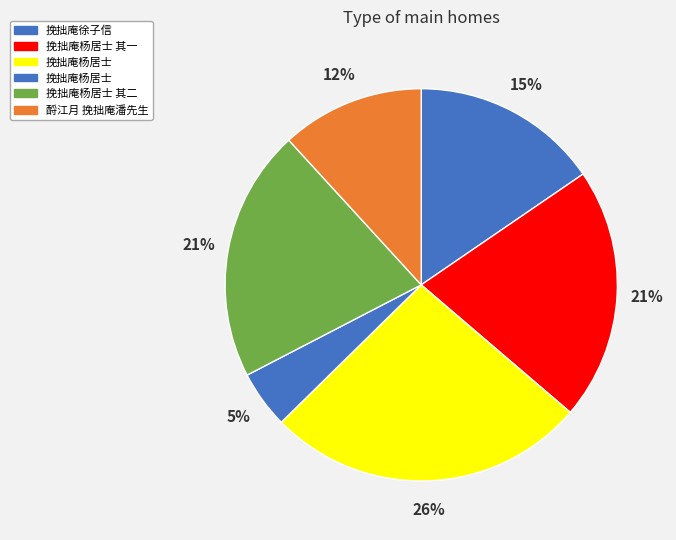

What is the smallest slice in the pie chart?

挽拙庵杨居士